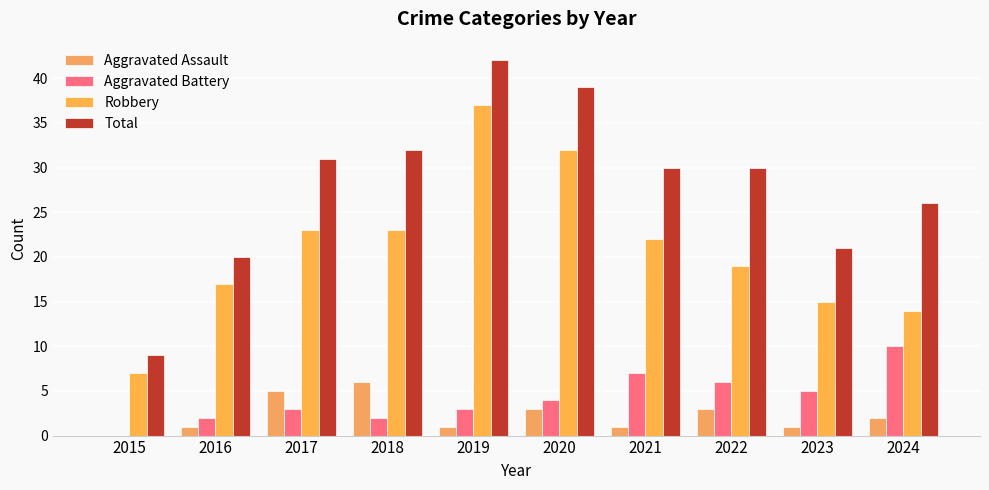

How many series are shown in this chart?

4